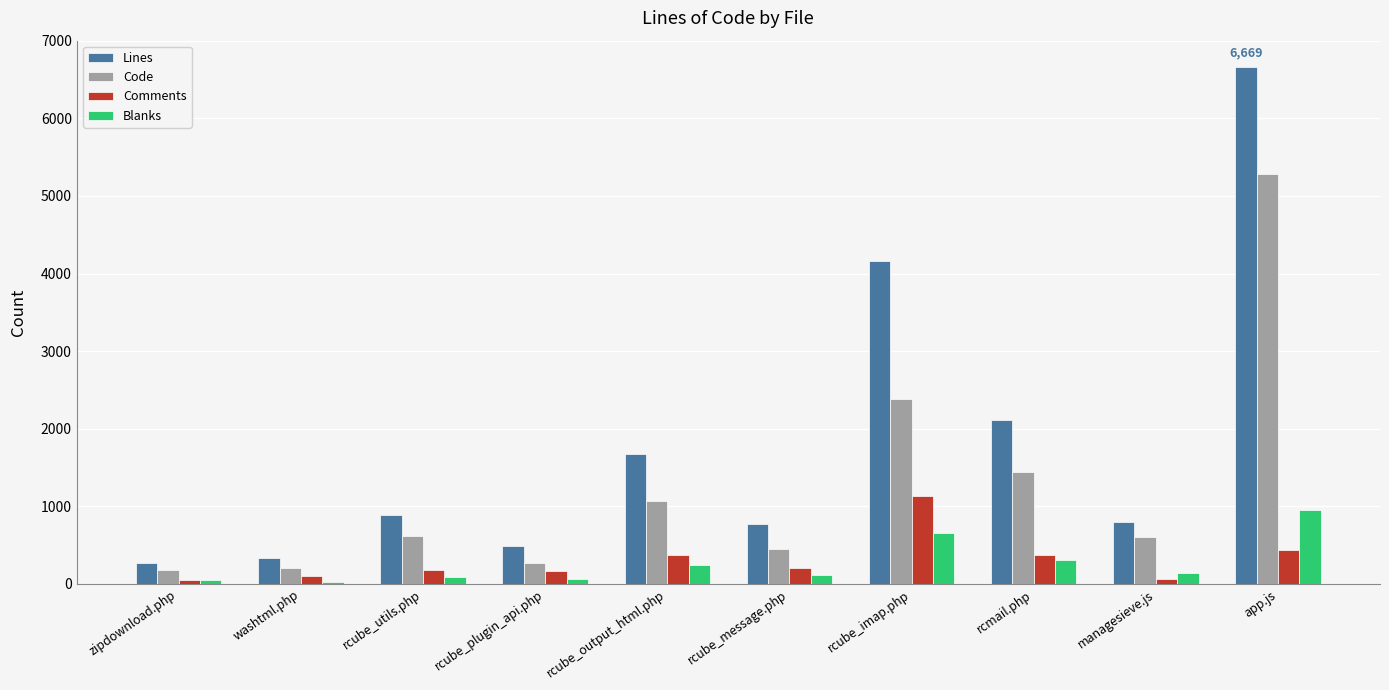

What is the difference between the second highest and minimum values in the Code series?

2205